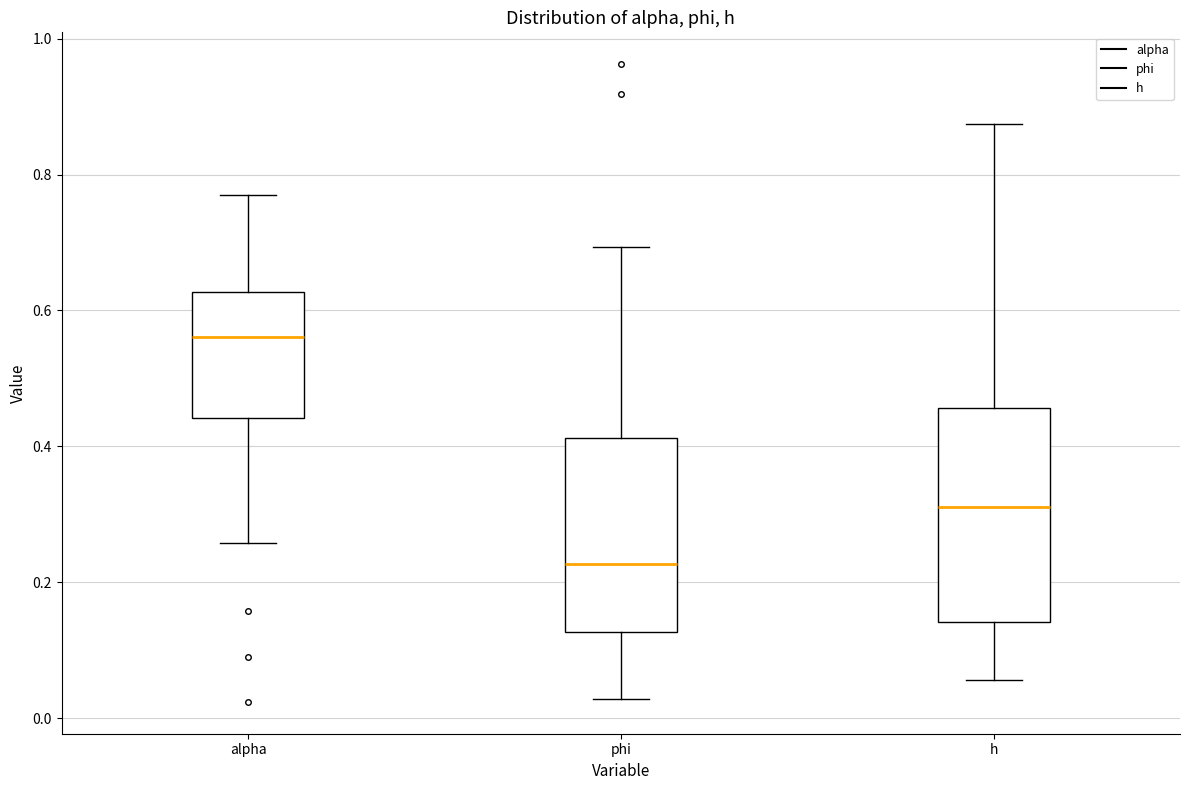

Reading left to right, read every box against the y-axis: the position of its median line, the range the box covers, and the ends of its whiskers. The values are not printed on the chart, so give them approximately, as read against the axis.

alpha: median 0.56, box 0.44 to 0.62, whiskers 0.26 to 0.76
phi: median 0.22, box 0.12 to 0.42, whiskers 0.02 to 0.70
h: median 0.32, box 0.14 to 0.46, whiskers 0.06 to 0.88